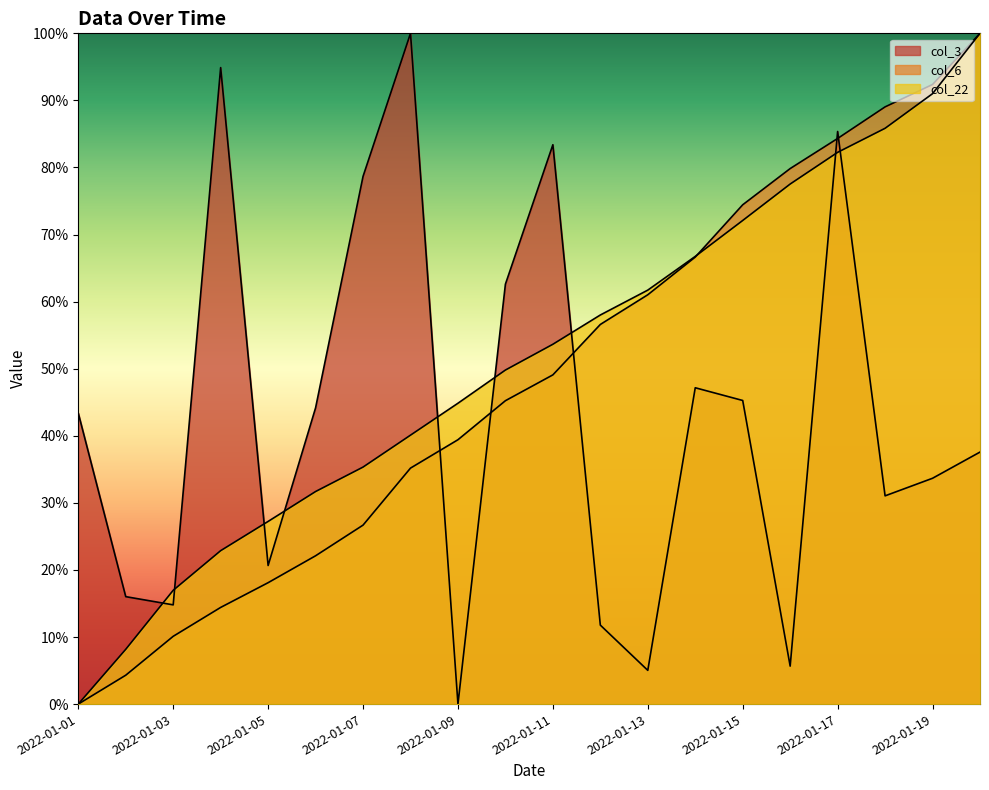

Reading left to right, list all the values displayed in this chart.

col_3: 0.4	0.2	0.1	0.9	0.2	0.4	0.8	1.0	0.0	0.6	0.8	0.1	0.1	0.5	0.5	0.1	0.9	0.3	0.3	0.4
col_6: 0.0	0.0	0.1	0.1	0.2	0.2	0.3	0.4	0.4	0.5	0.5	0.6	0.6	0.7	0.7	0.8	0.8	0.9	0.9	1.0
col_22: 0.0	0.1	0.2	0.2	0.3	0.3	0.4	0.4	0.4	0.5	0.5	0.6	0.6	0.7	0.7	0.8	0.8	0.9	0.9	1.0